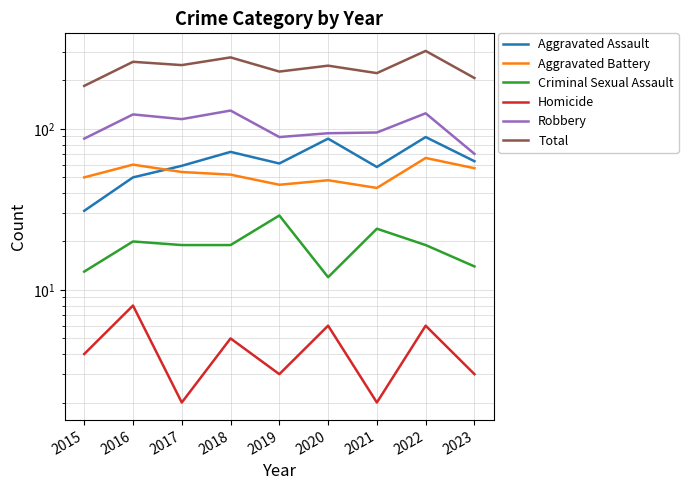

What is the minimum value shown in the chart?

2